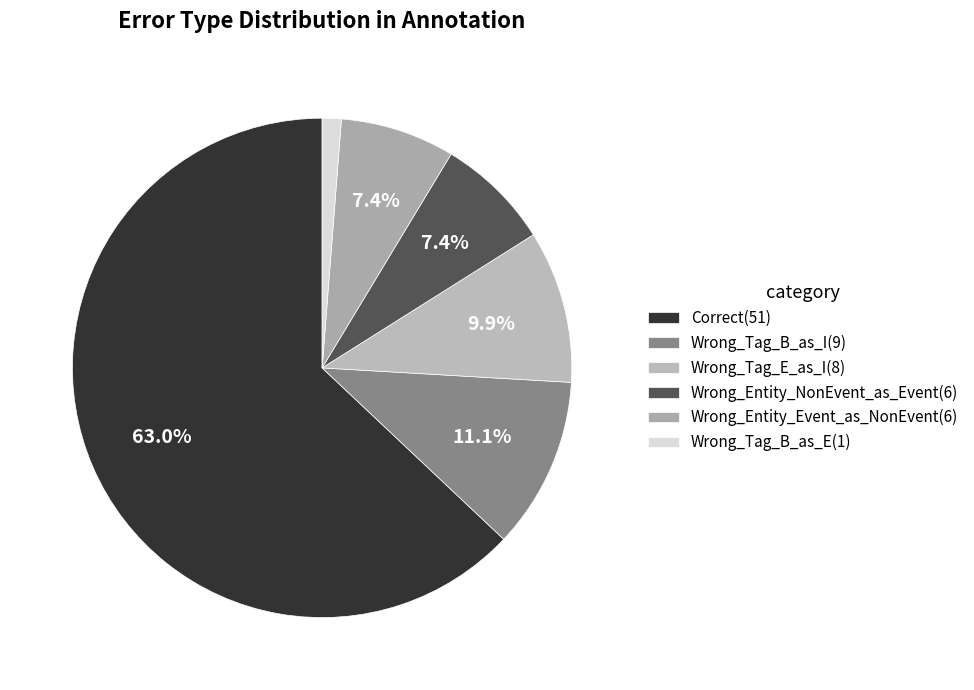

Is it true that Wrong_Tag_E_as_I is 10% of the pie?

True